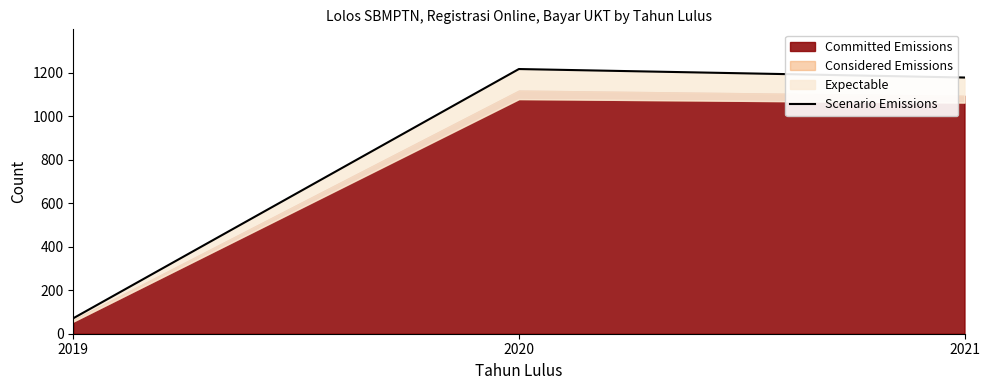

True or false: the data shows 1216 at 2020.

True